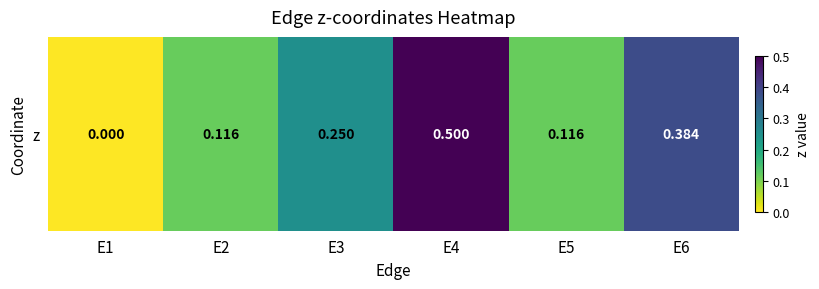

What is the difference between the values at E2 and E1?

0.1